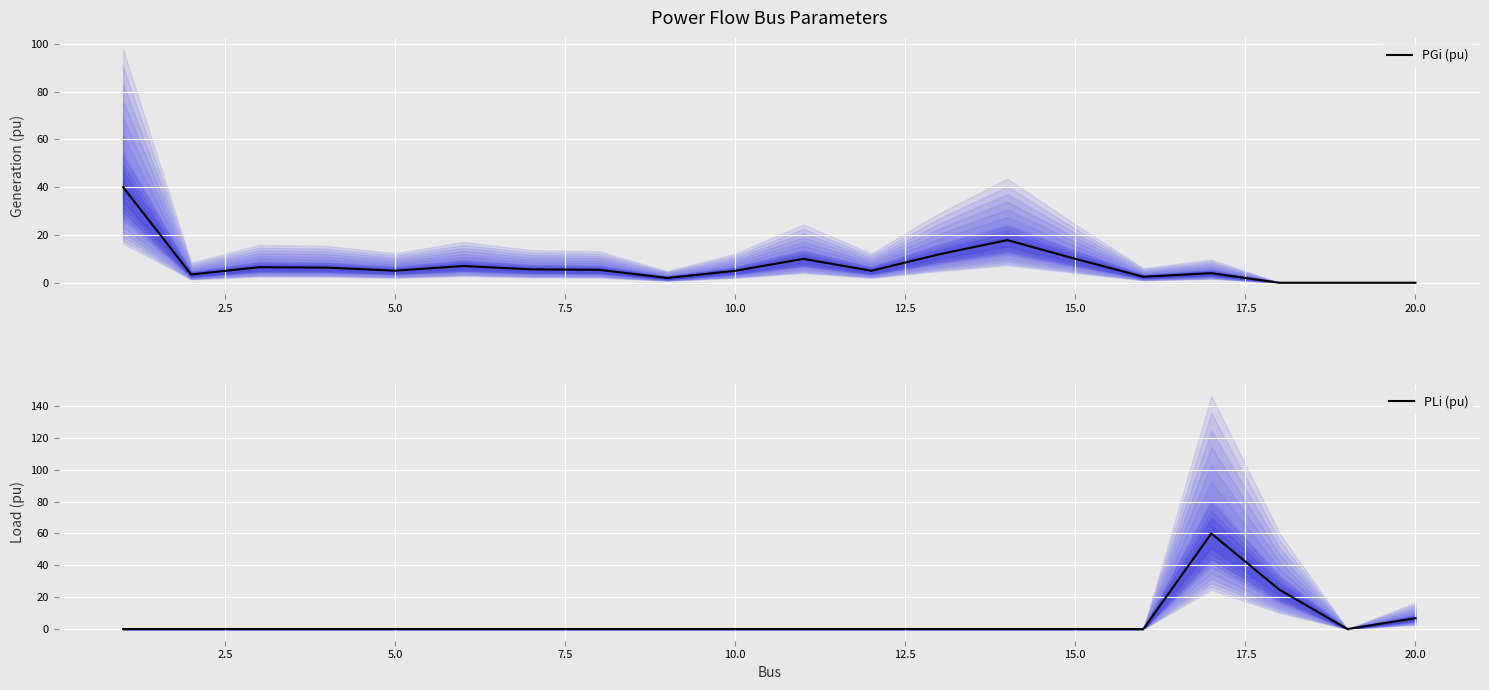

The PGi (pu) series shows 6.3 at 15.0. True or false?

False